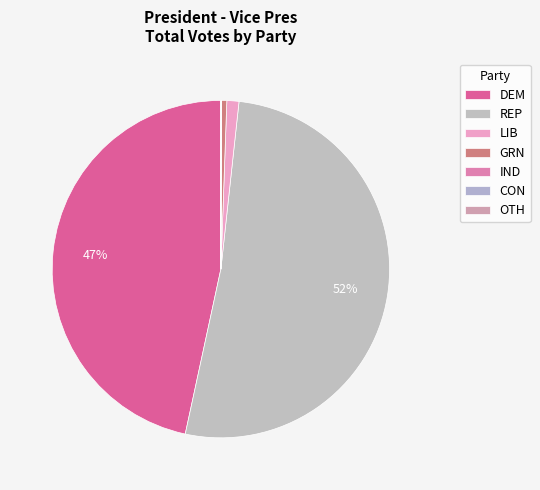

What is the total percentage of OTH and LIB?

1.2%